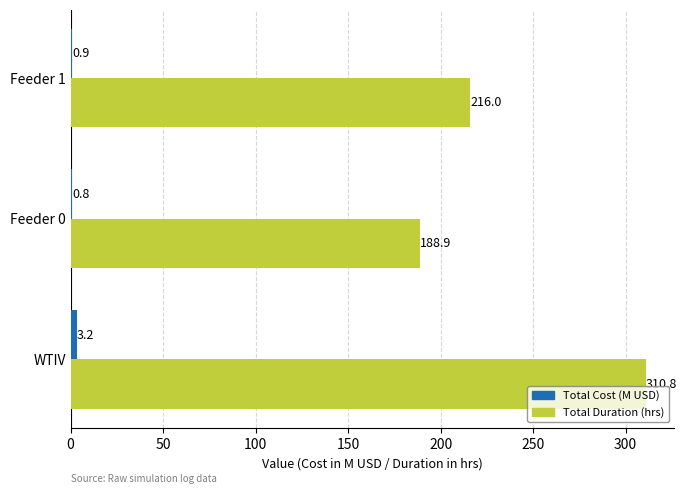

The Total Duration (hrs) series shows 310.8 at WTIV. True or false?

True